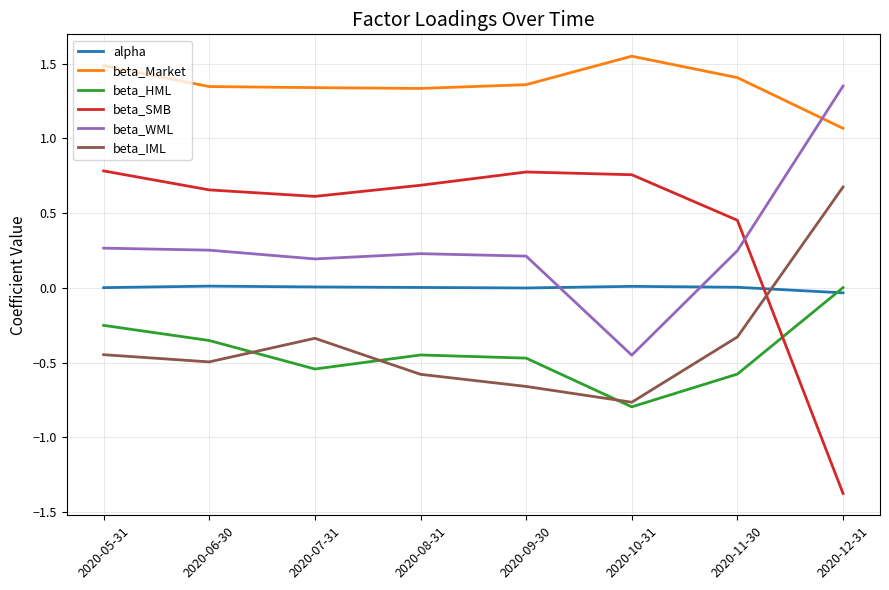

What is the difference between the highest and lowest values at 2020-10-31?

2.3